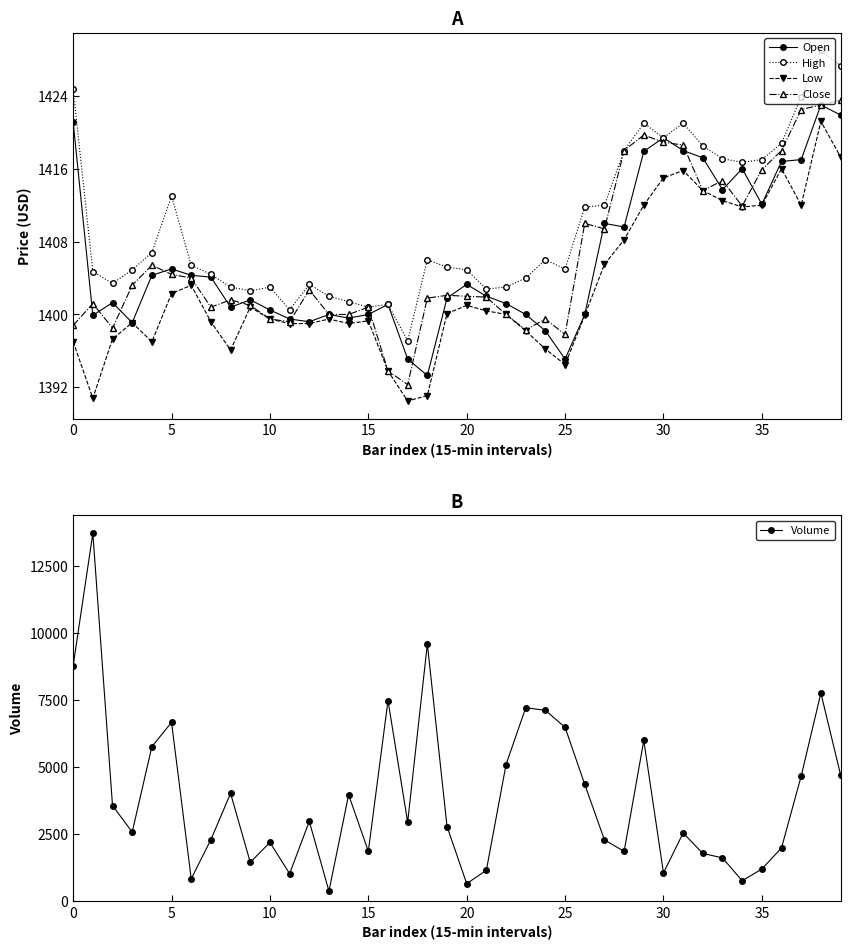

Which series ends up on top after the final intersection of Volume and Close?

Volume